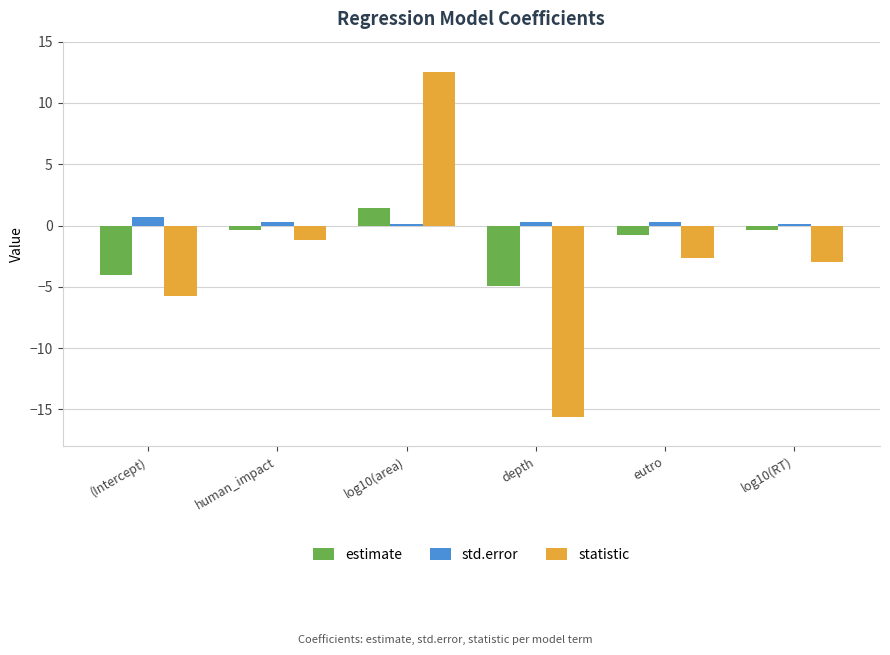

List the series in order of their overall mean, highest first.

std.error, estimate, statistic